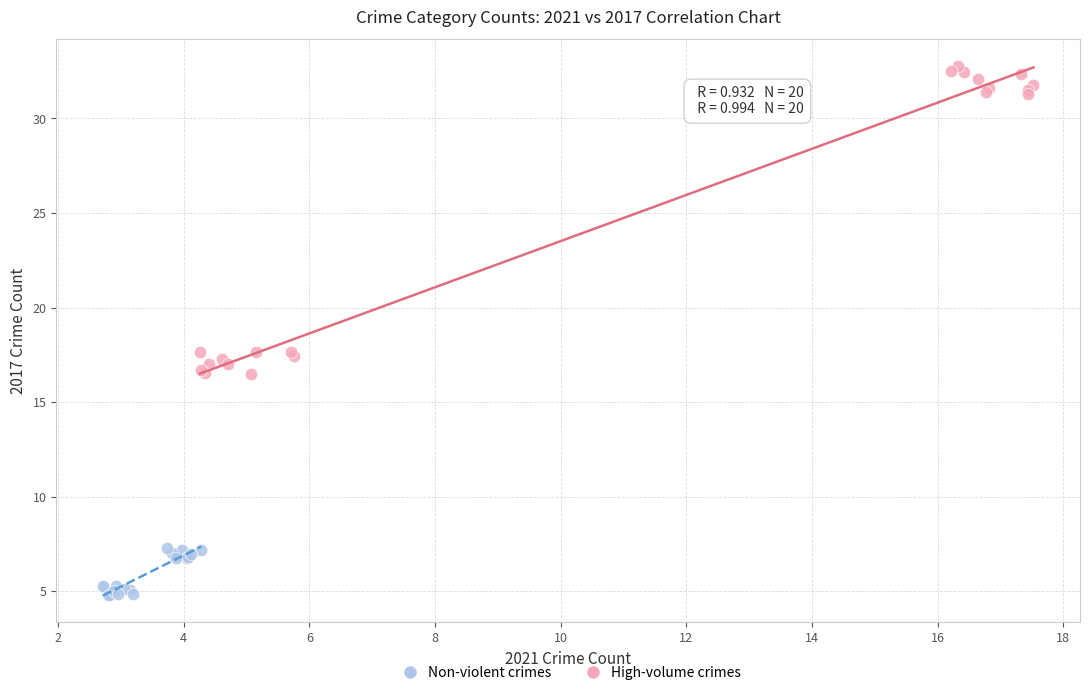

Which series has the largest Y range (max minus min)?

High-volume crimes